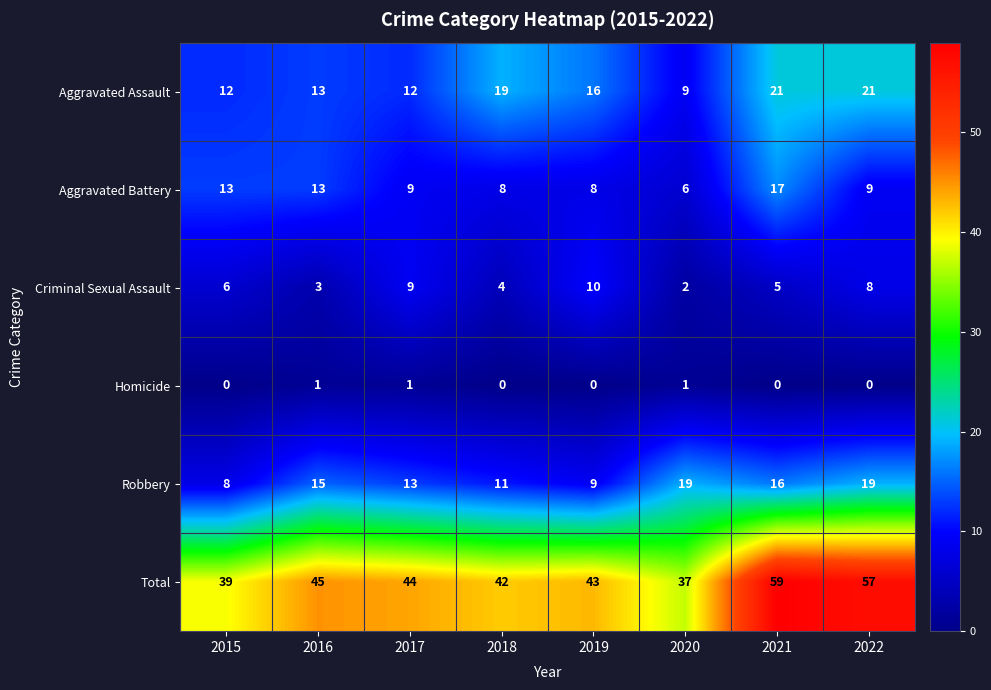

At how many categories does at least one series exceed 0?

8